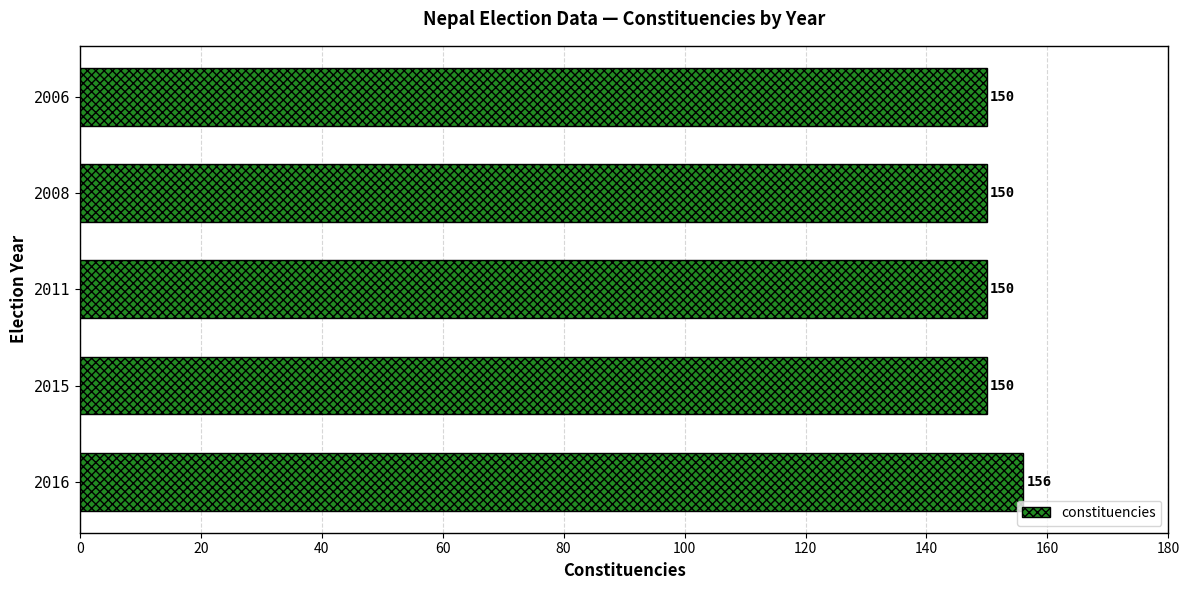

Which category has the highest value across all series?

2016